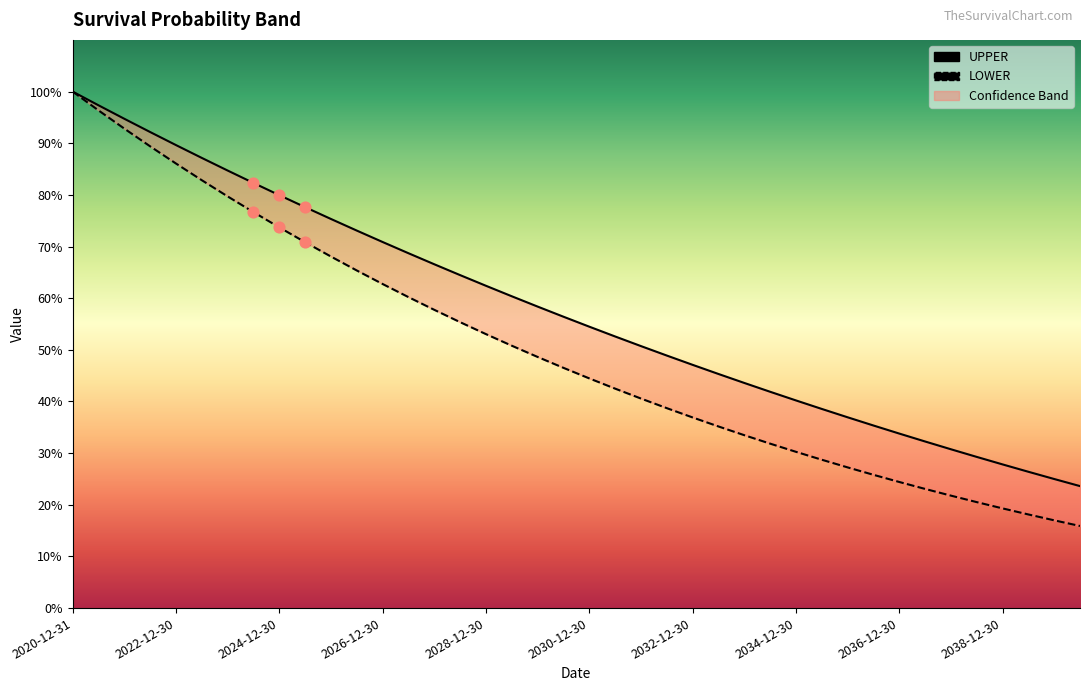

What is the total value across all series at 37?

44.5